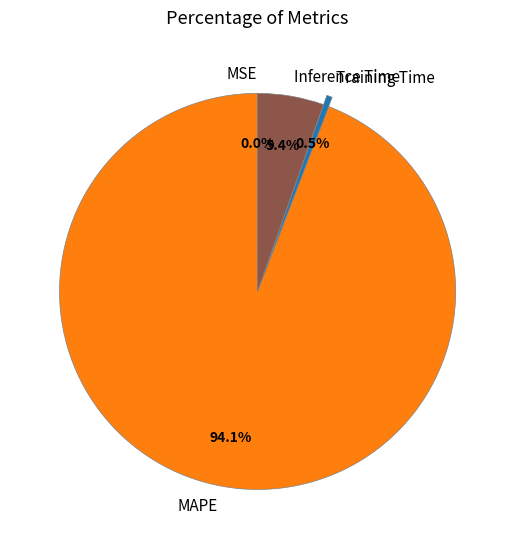

Which has a higher value, Training Time or MAPE?

MAPE